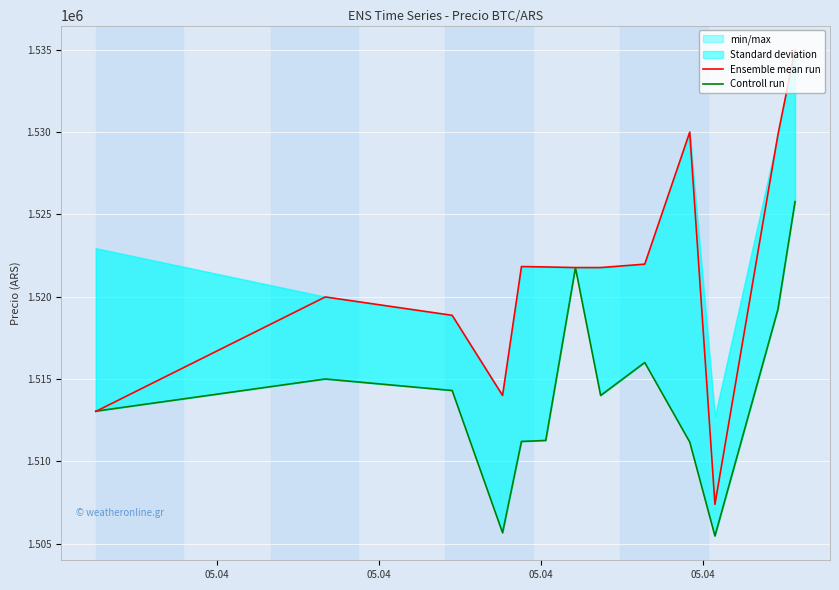

How many data points in Ensemble mean run are less than 1521771?

5